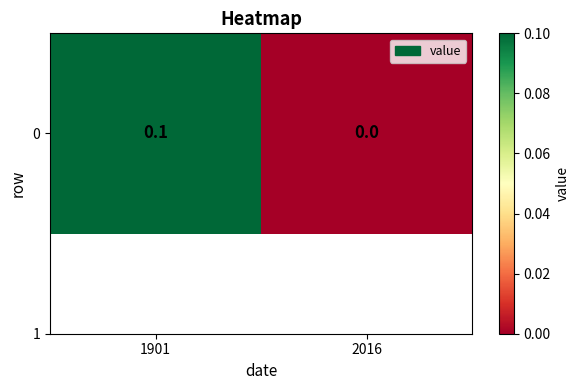

Where is the data nearest to the value 0?

2016